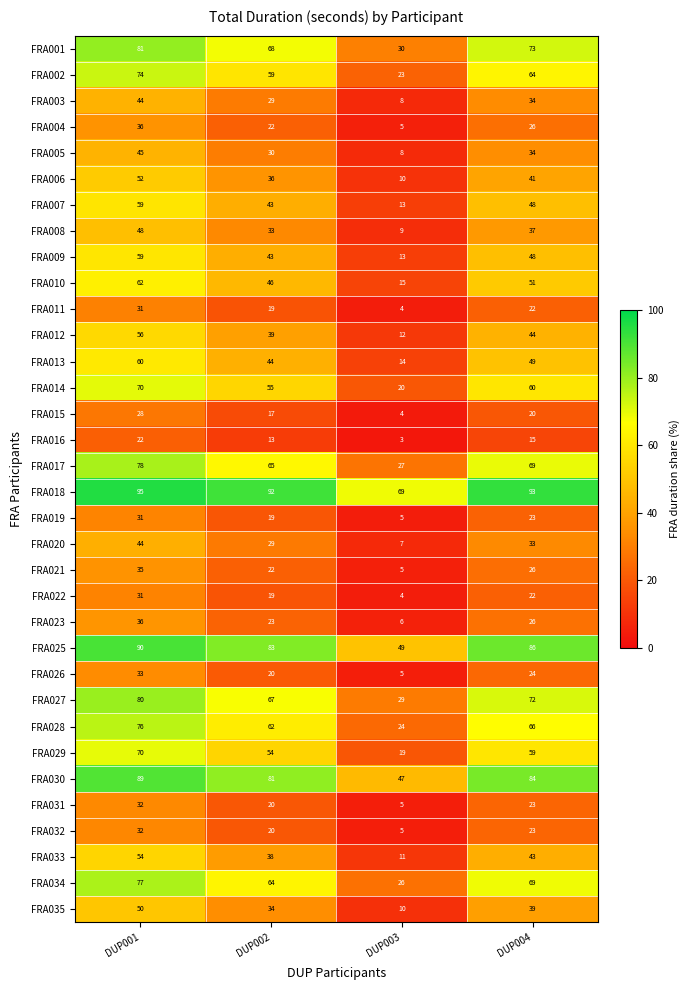

True or false: FRA001 has a value of 9 at DUP003.

False